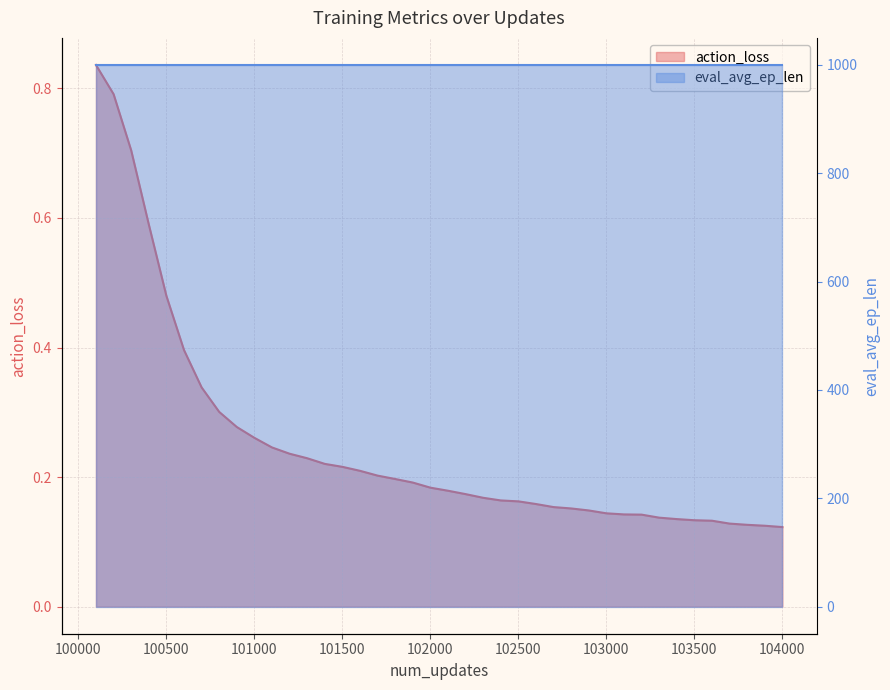

What is the smallest value displayed?

0.1